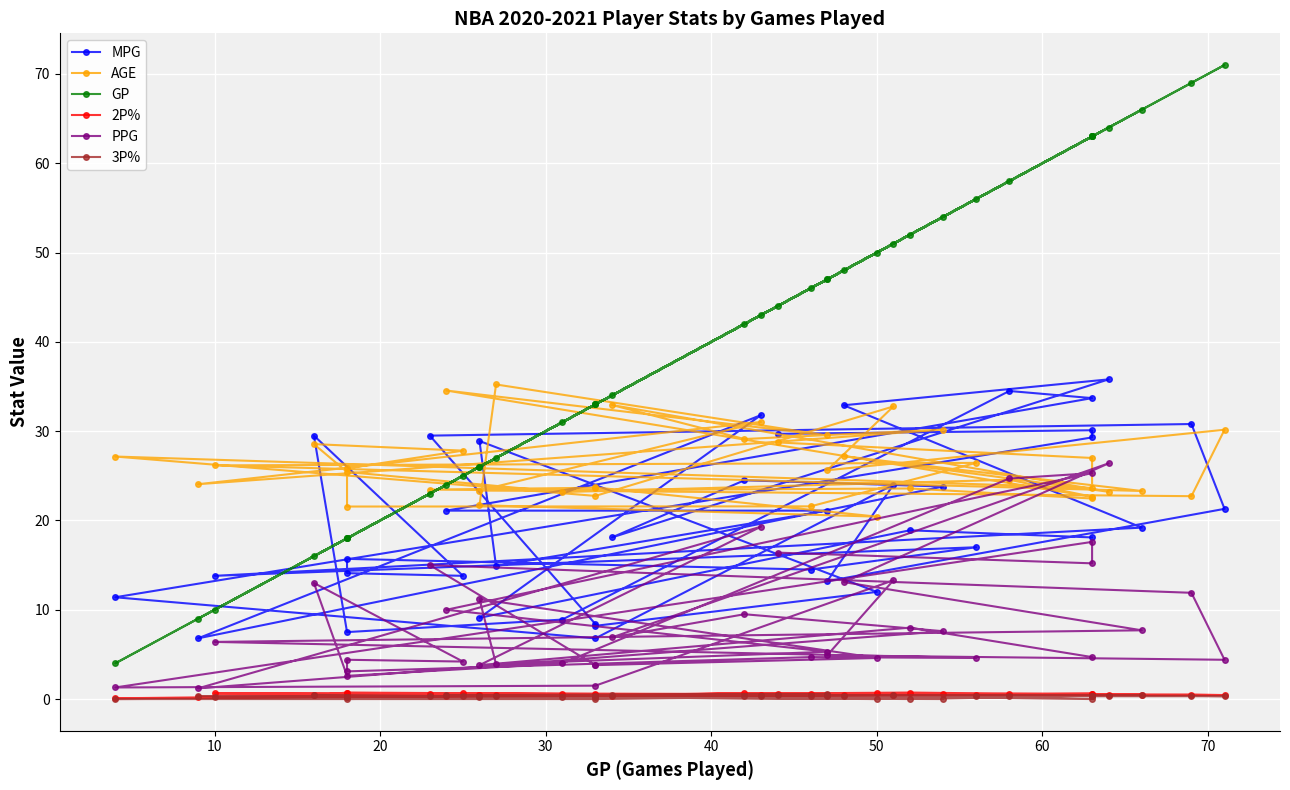

How many lines are shown in the chart?

6